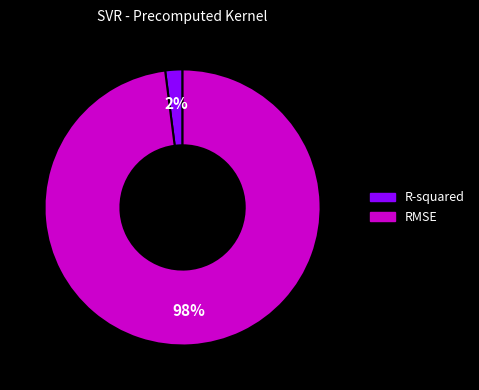

Rank the categories by value from highest to lowest.

RMSE, R-squared